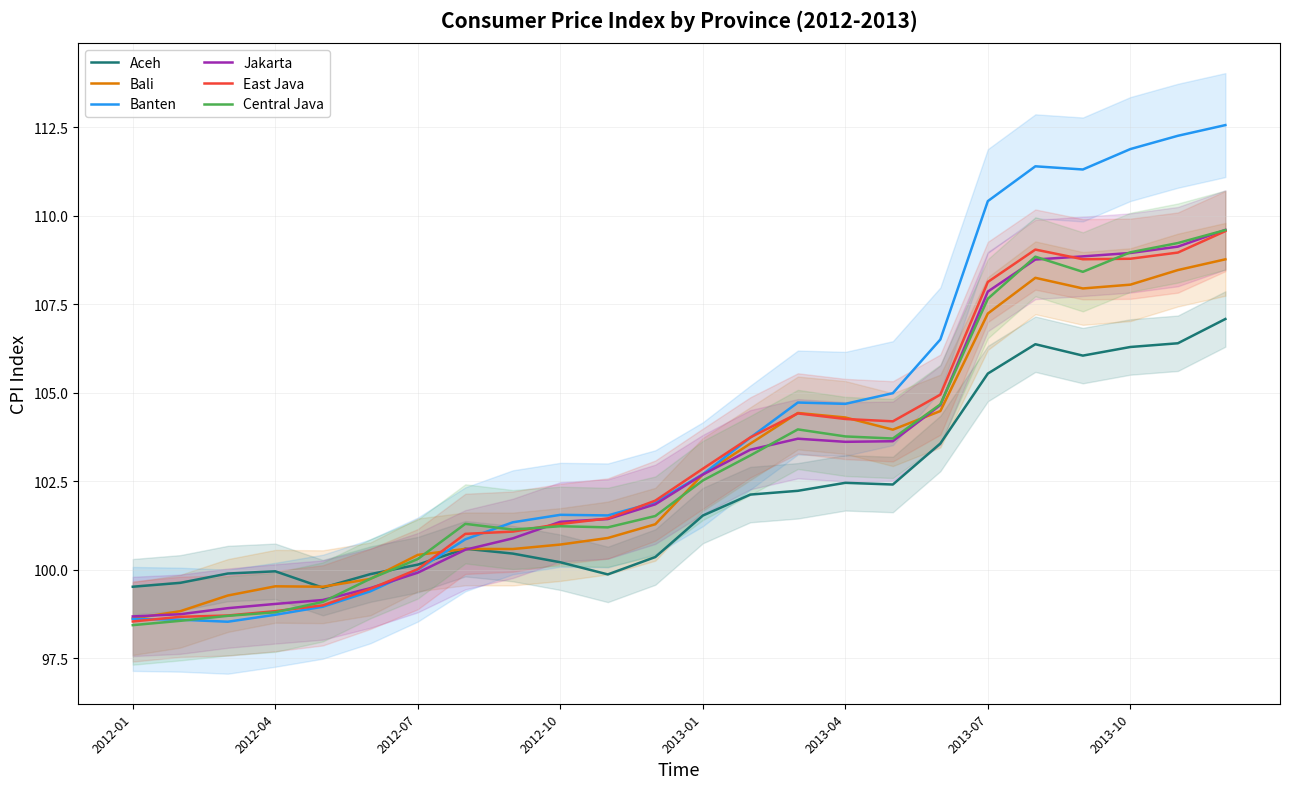

At which label does Central Java reach its peak?

23